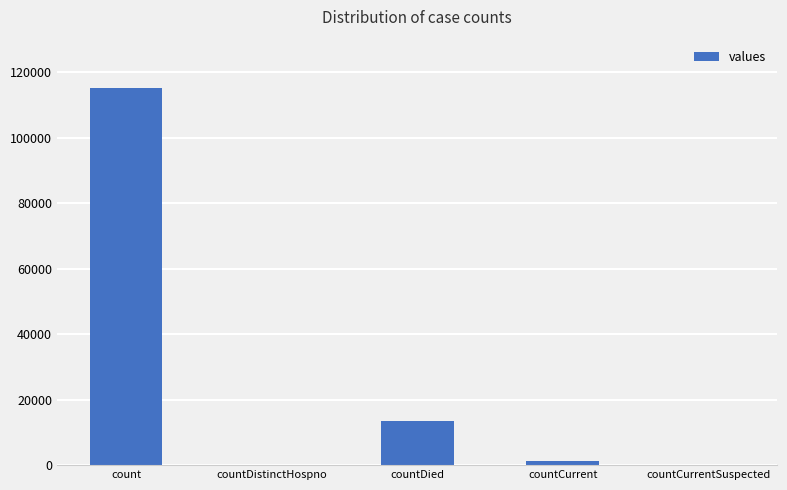

The chart shows a value of 21912 at countDied. True or false?

False